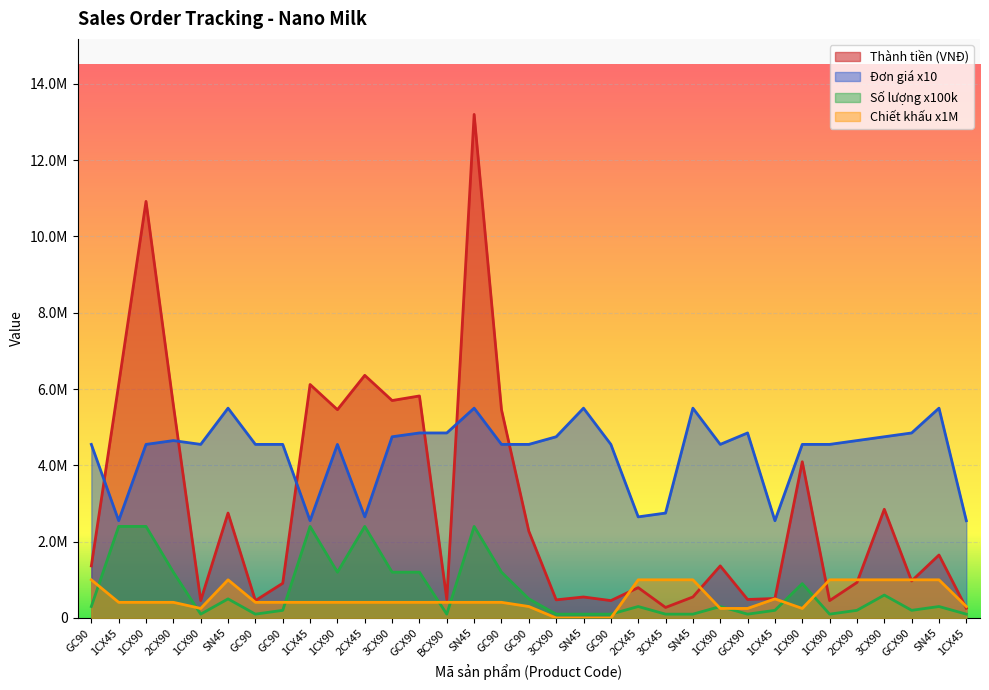

How many times do Thành tiền (VNĐ) and Đơn giá (VNĐ) cross each other?

6